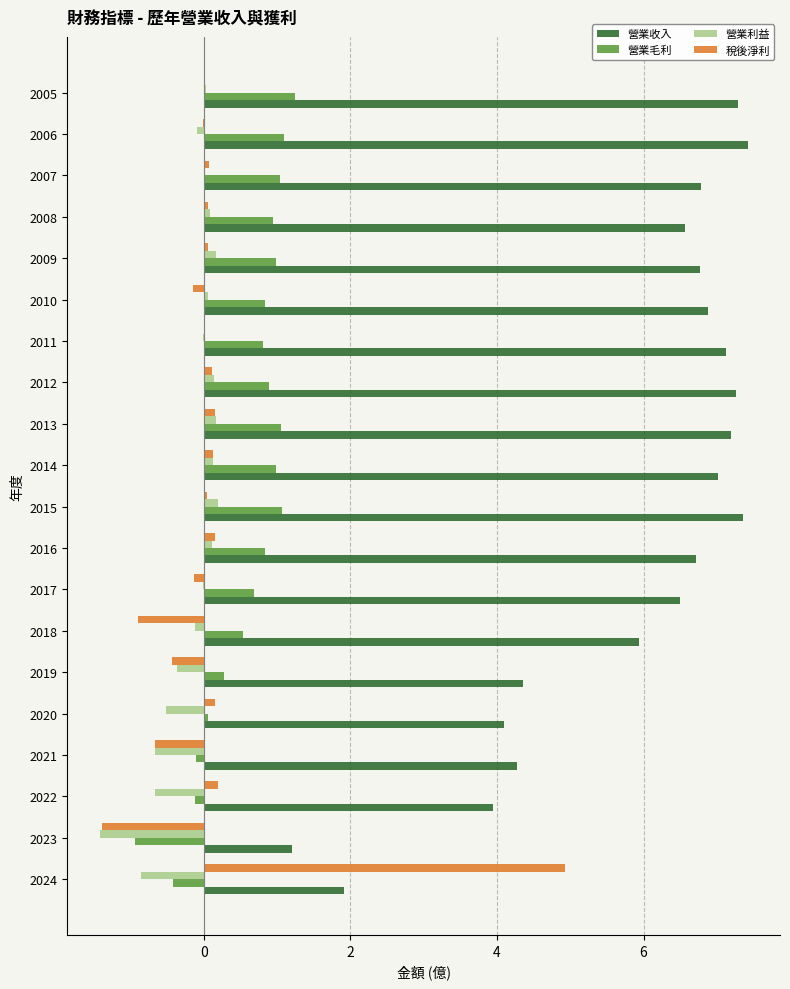

What is the highest value of the 稅後淨利 series?

4.9